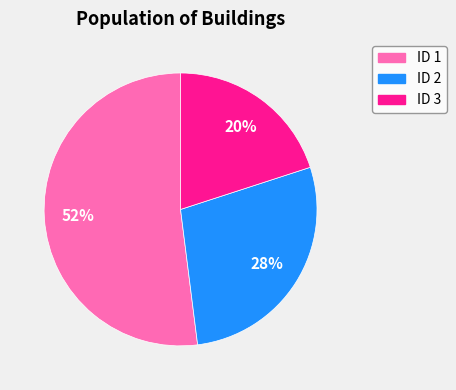

Is there a majority slice in this chart?

Yes